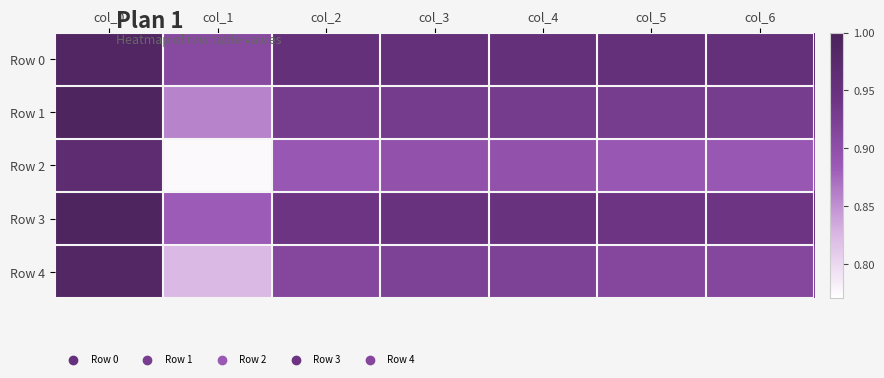

Reading right to left, list all the values displayed in this chart.

Row 0: col_6=1.0	col_5=1.0	col_4=1.0	col_3=1.0	col_2=1.0	col_1=0.9	col_0=1.0
Row 1: col_6=0.9	col_5=0.9	col_4=0.9	col_3=0.9	col_2=0.9	col_1=0.9	col_0=1.0
Row 2: col_6=0.9	col_5=0.9	col_4=0.9	col_3=0.9	col_2=0.9	col_1=0.8	col_0=1.0
Row 3: col_6=0.9	col_5=0.9	col_4=0.9	col_3=0.9	col_2=0.9	col_1=0.9	col_0=1.0
Row 4: col_6=0.9	col_5=0.9	col_4=0.9	col_3=0.9	col_2=0.9	col_1=0.8	col_0=1.0